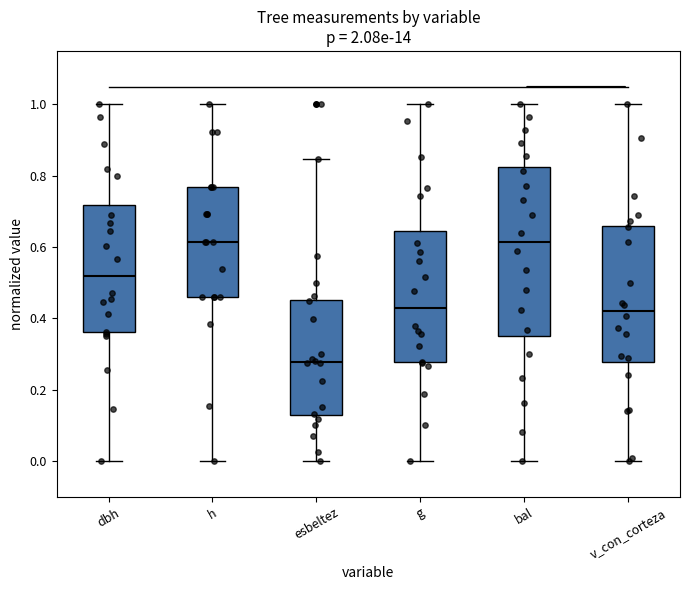

Where does the median line of the box for bal sit on the y-axis? The values are not printed on the chart, so give them approximately, as read against the axis.

0.62